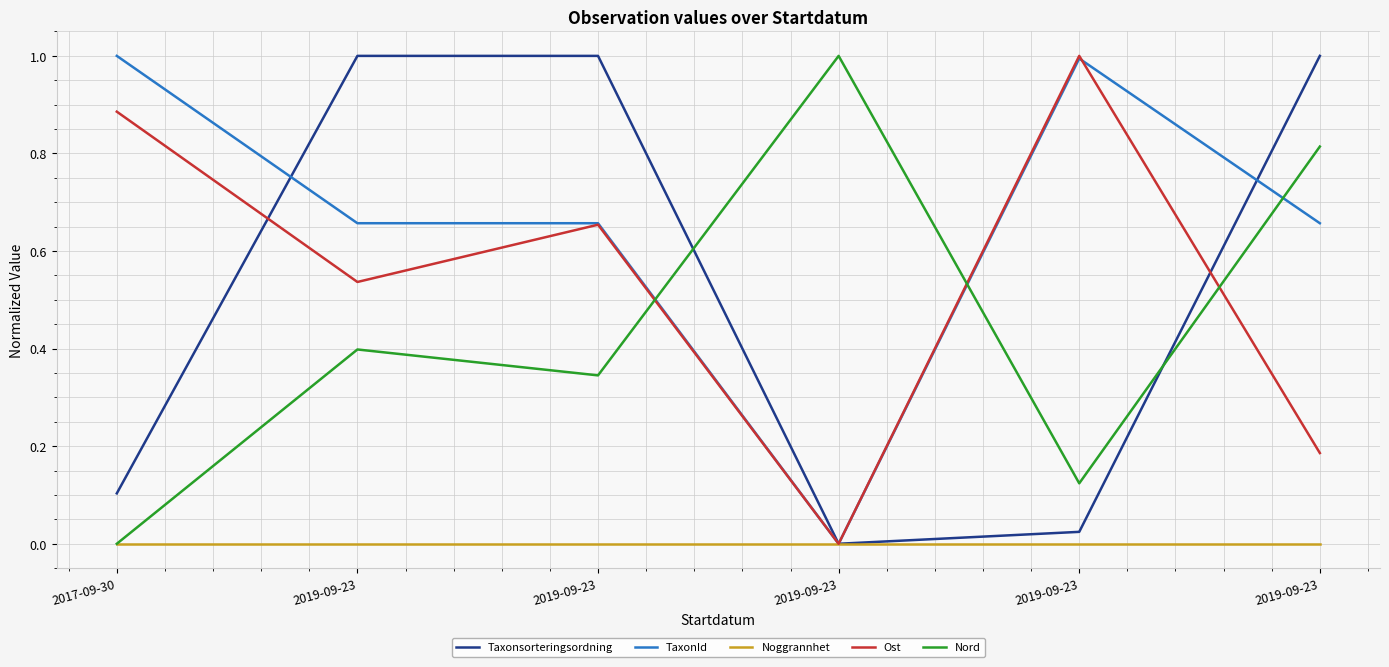

Is this an area chart (filled region under the line)?

No